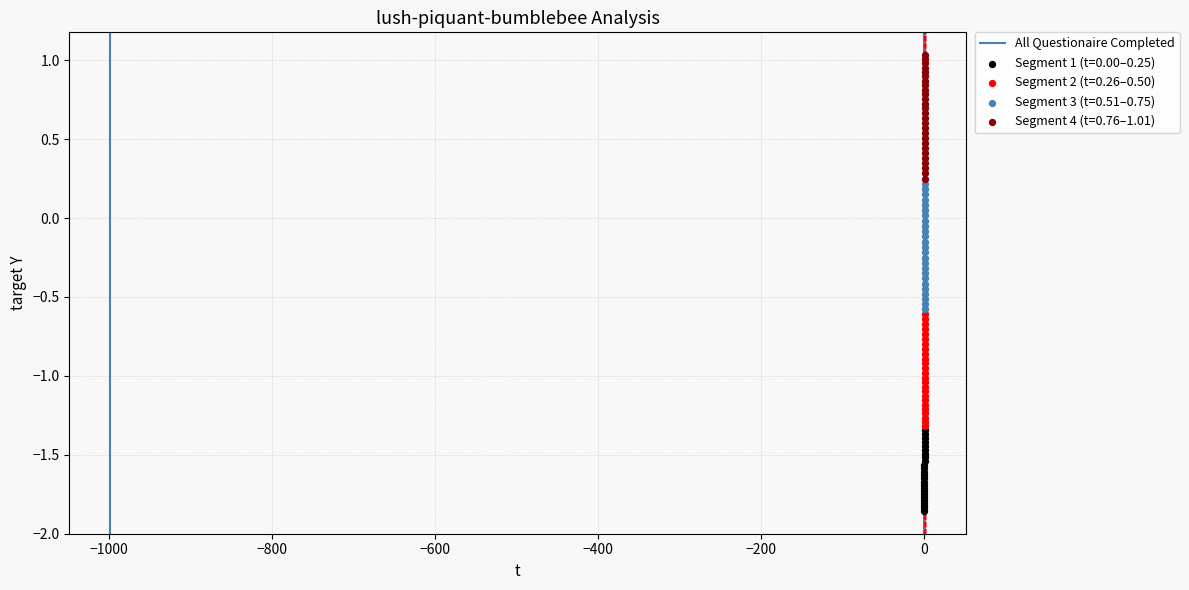

Which series contains the highest Y value?

Segment 4 (t=0.76–1.01)